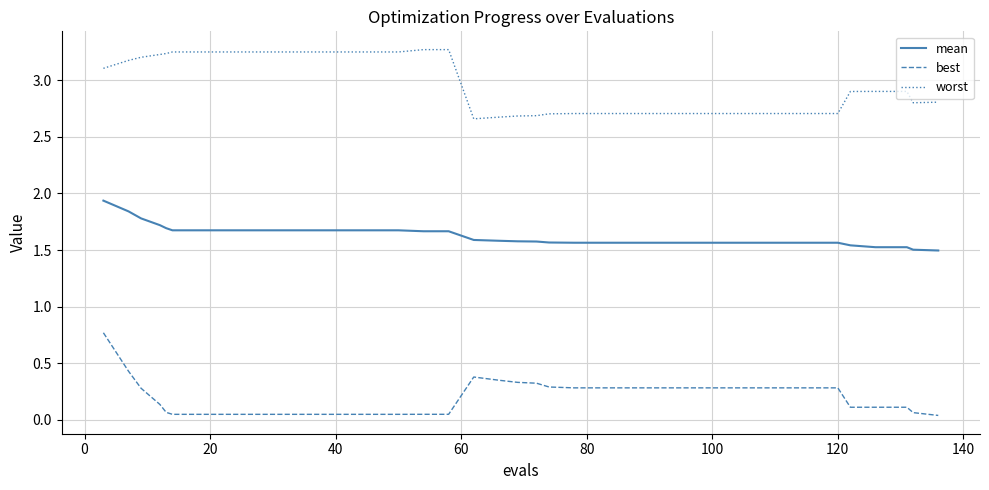

True or false: mean and worst intersect in this chart.

False